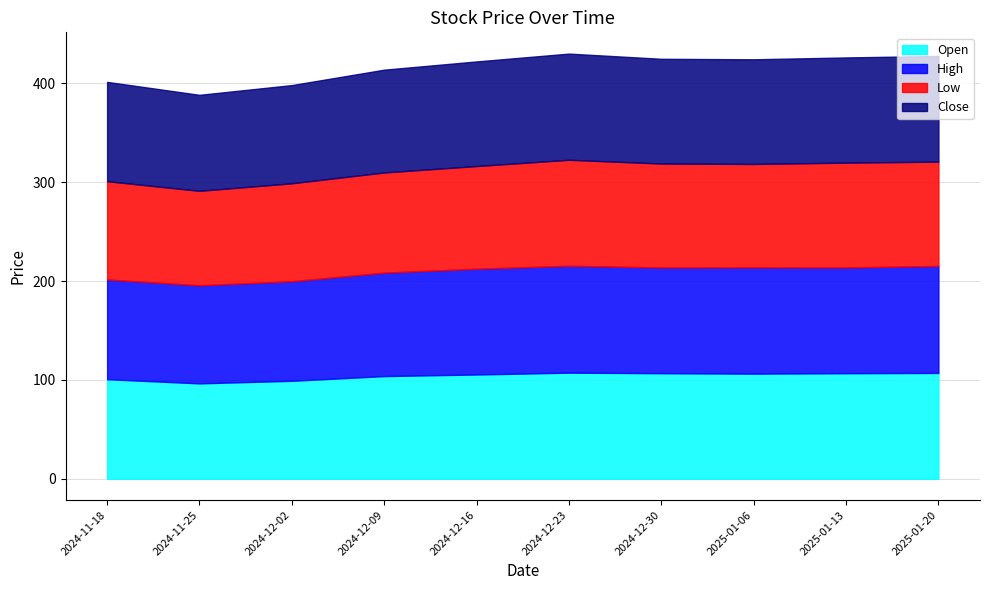

List the labels in order of Open value, smallest first.

2024-11-25, 2024-12-02, 2024-11-18, 2024-12-09, 2024-12-16, 2025-01-06, 2025-01-13, 2024-12-30, 2025-01-20, 2024-12-23